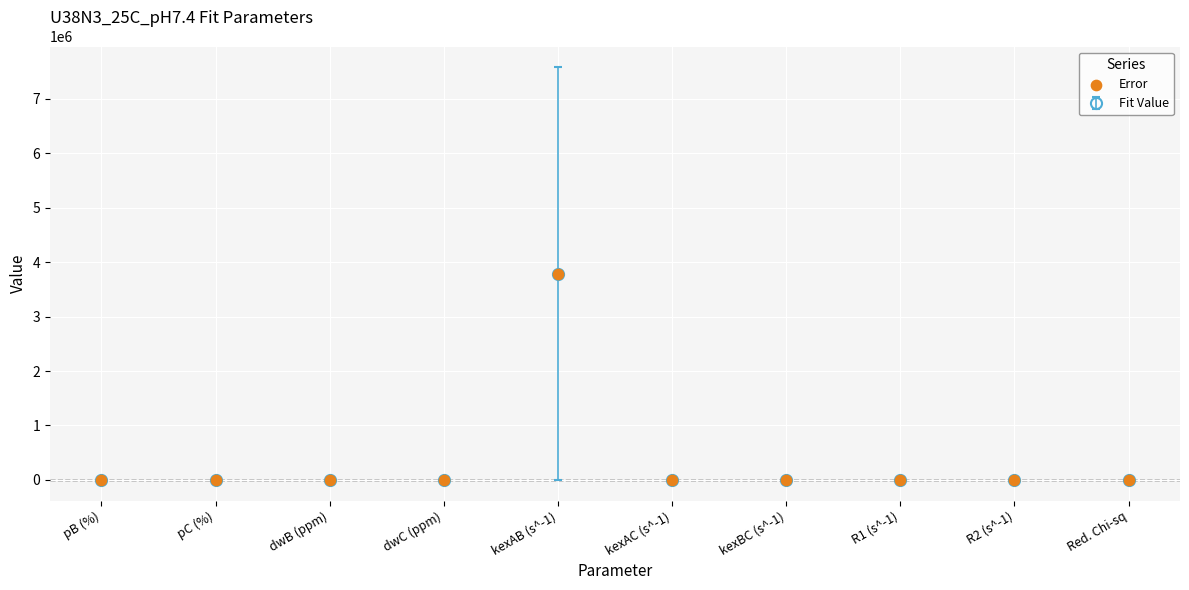

What is the average Y value?

379012.8